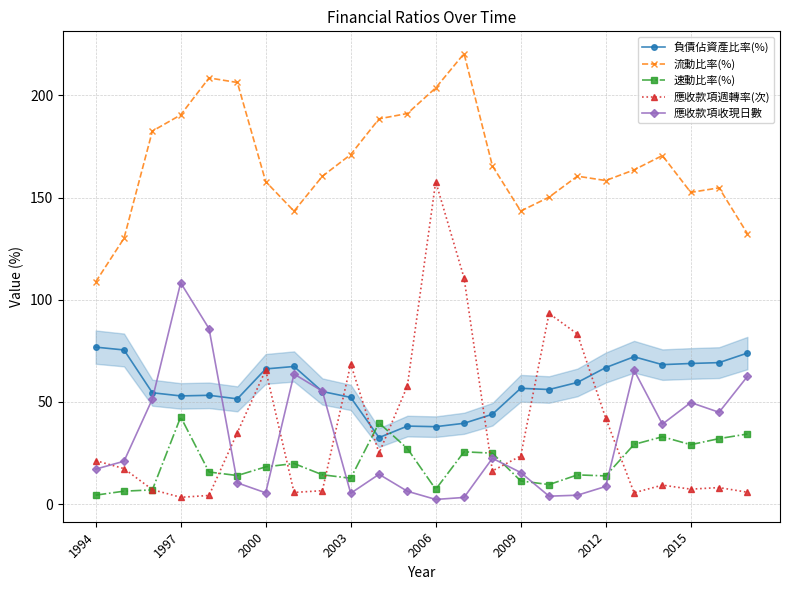

What is the maximum value for 應收款項收現日數?

108.3